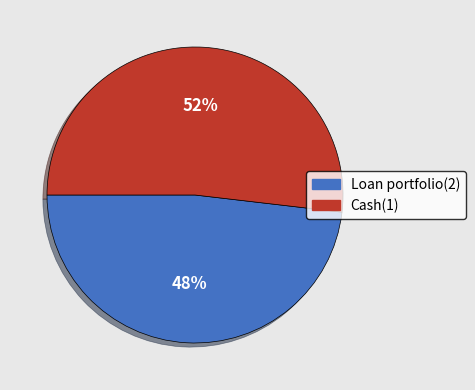

Is it true that Loan portfolio(2) is 48% of the pie?

True